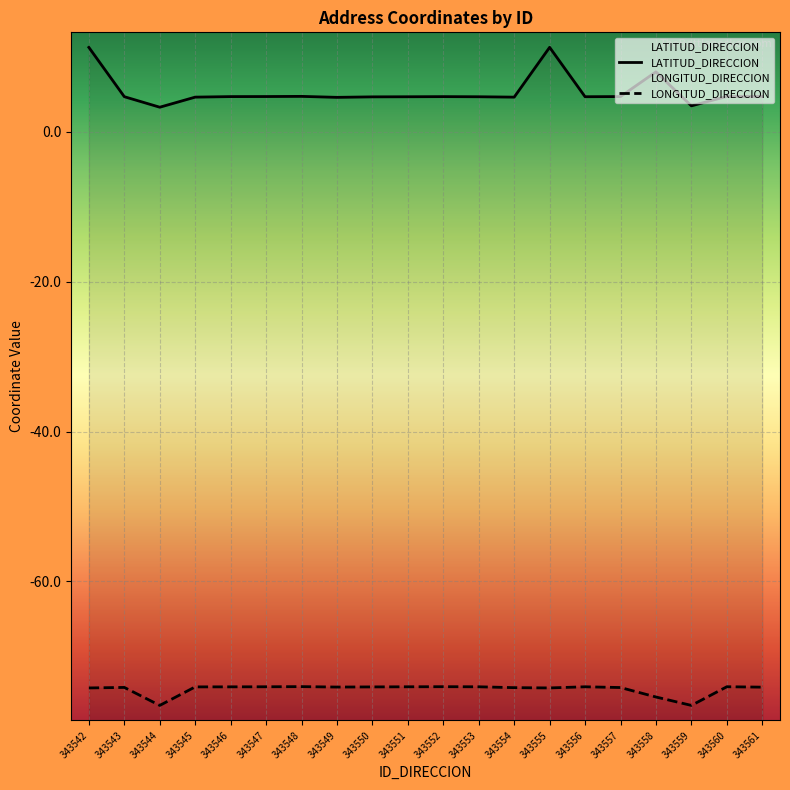

True or false: LATITUD_DIRECCION has a value of 4.6 at 343549.

True